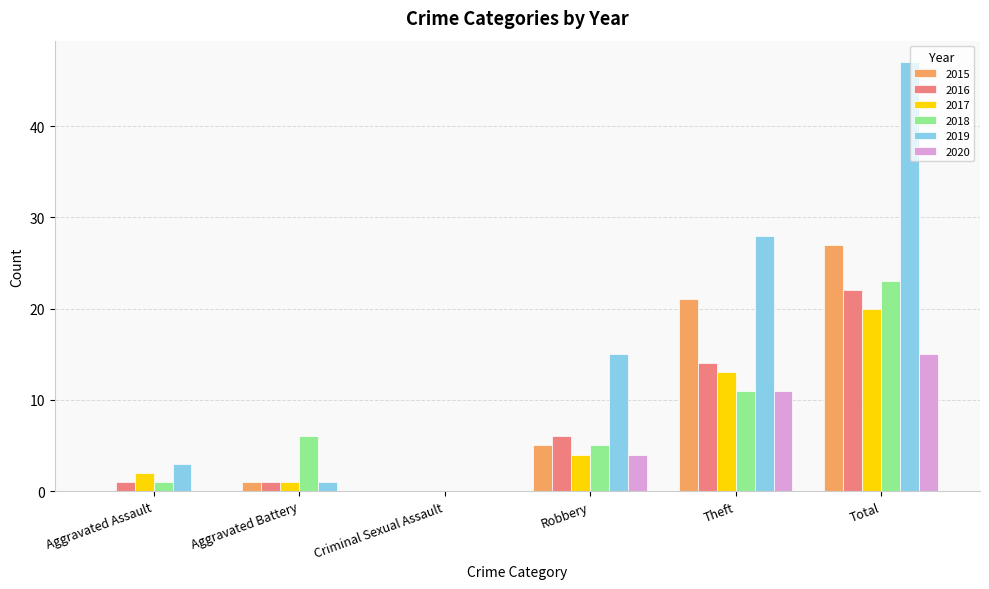

The 2020 series shows 8 at Aggravated Battery. True or false?

False